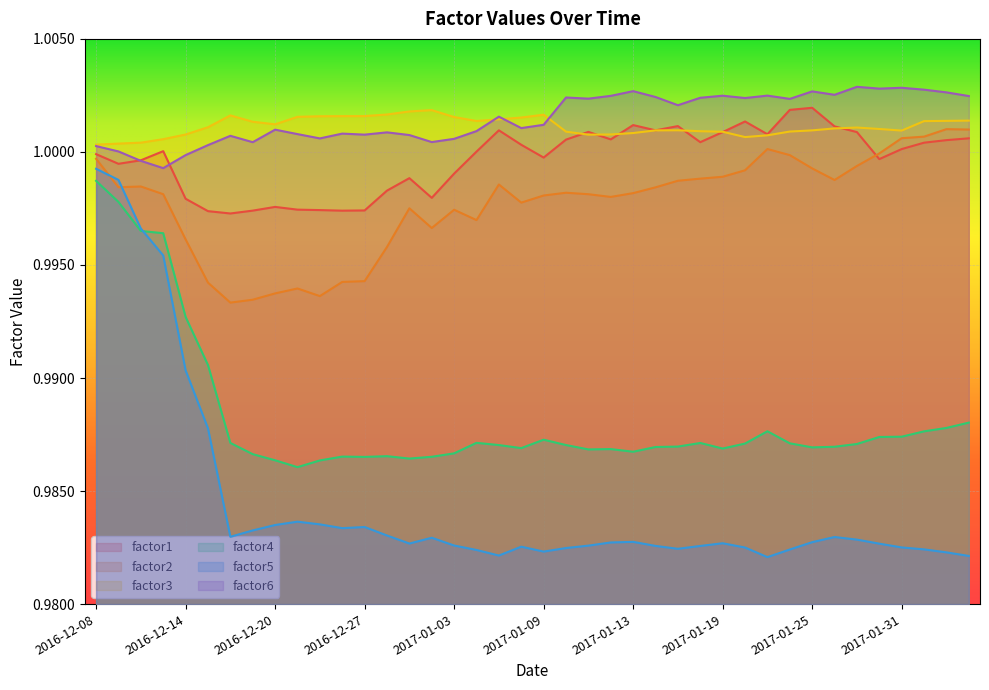

Which series ends up on top after the final intersection of factor1 and factor3?

factor3